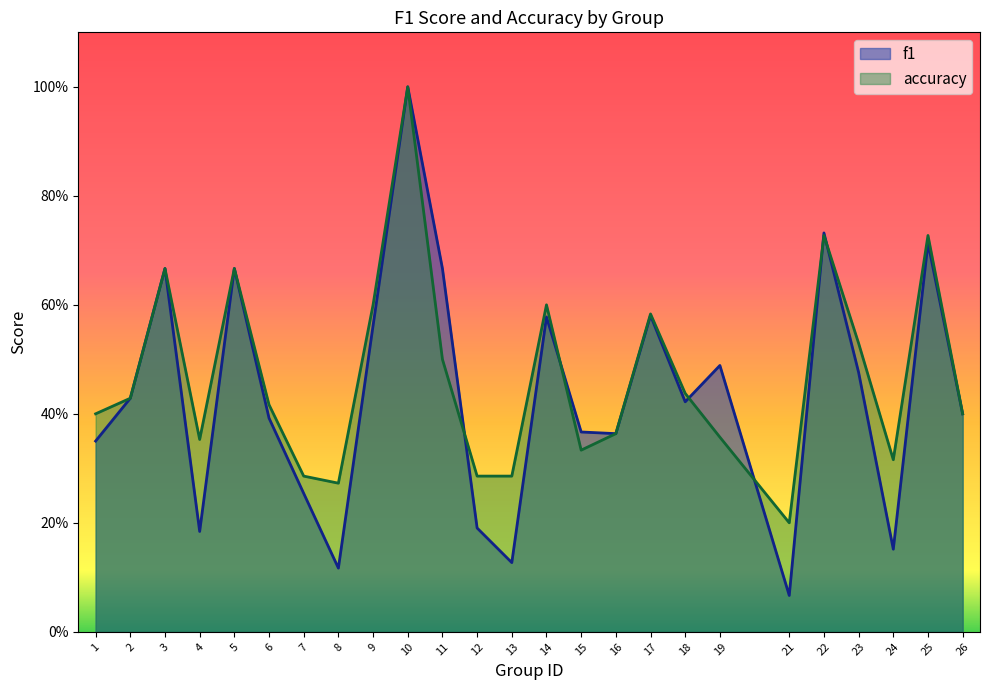

True or false: accuracy has more than 0 interior local peaks.

True